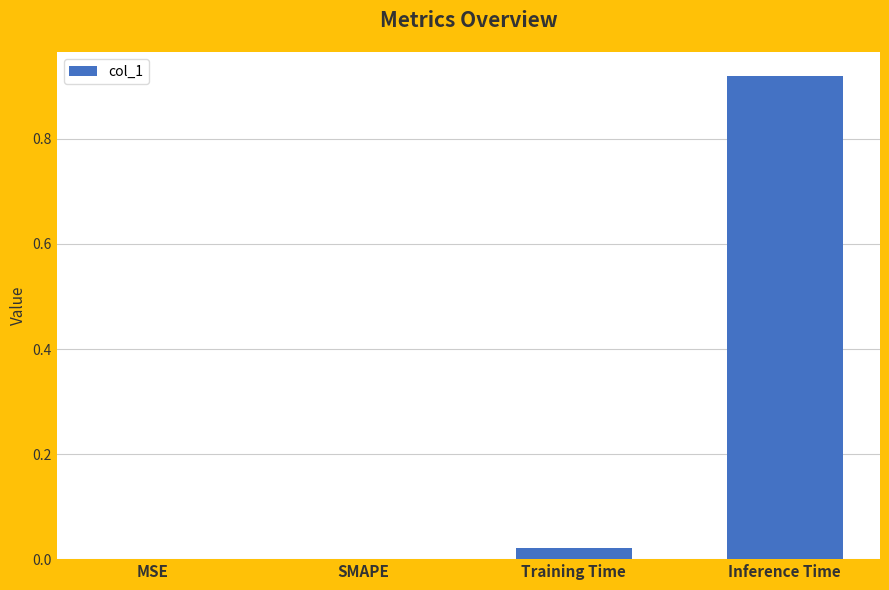

Which has a higher value, SMAPE or Inference Time?

Inference Time